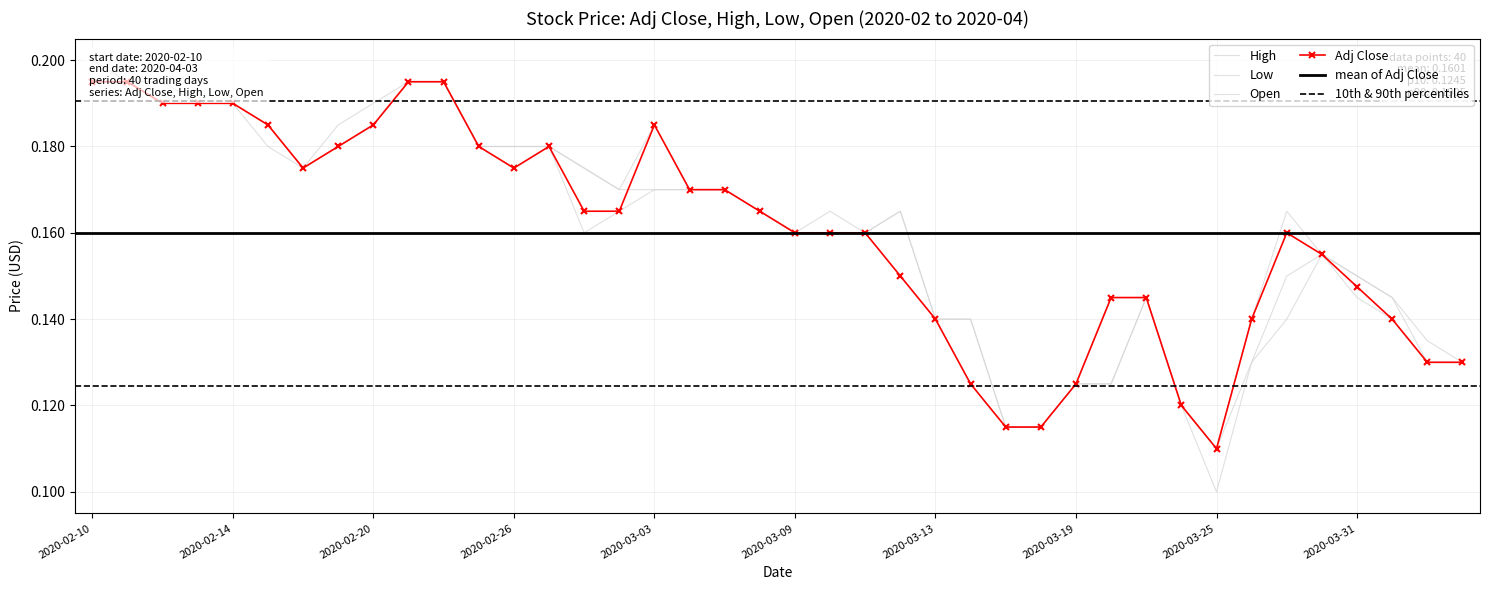

What is the total value across all series at 2020-03-19?

0.5